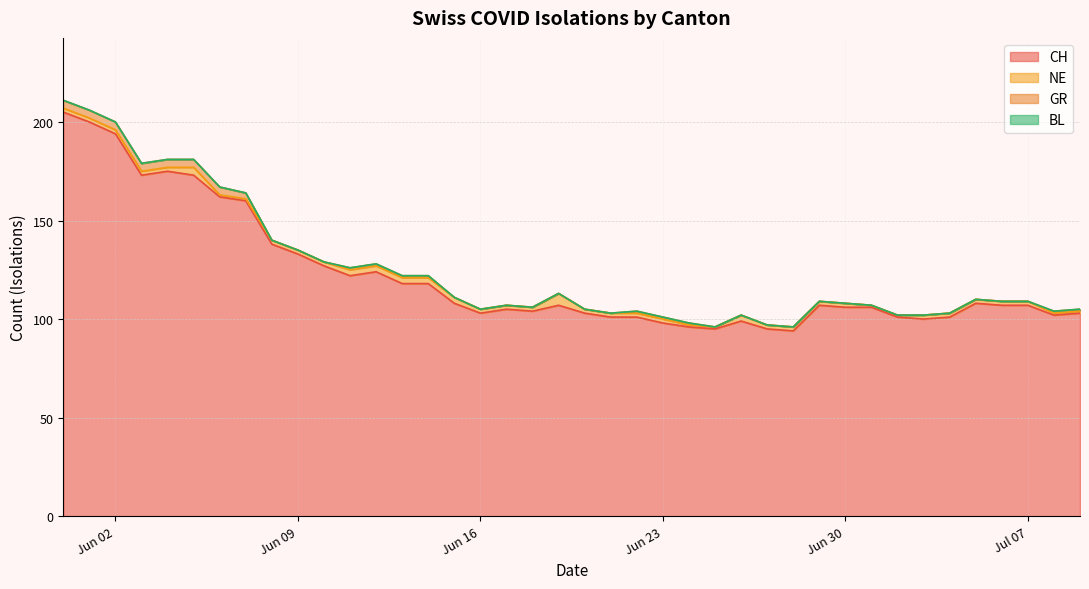

Rank the series at 2020-07-06 from lowest to highest value.

GR, BL, NE, CH